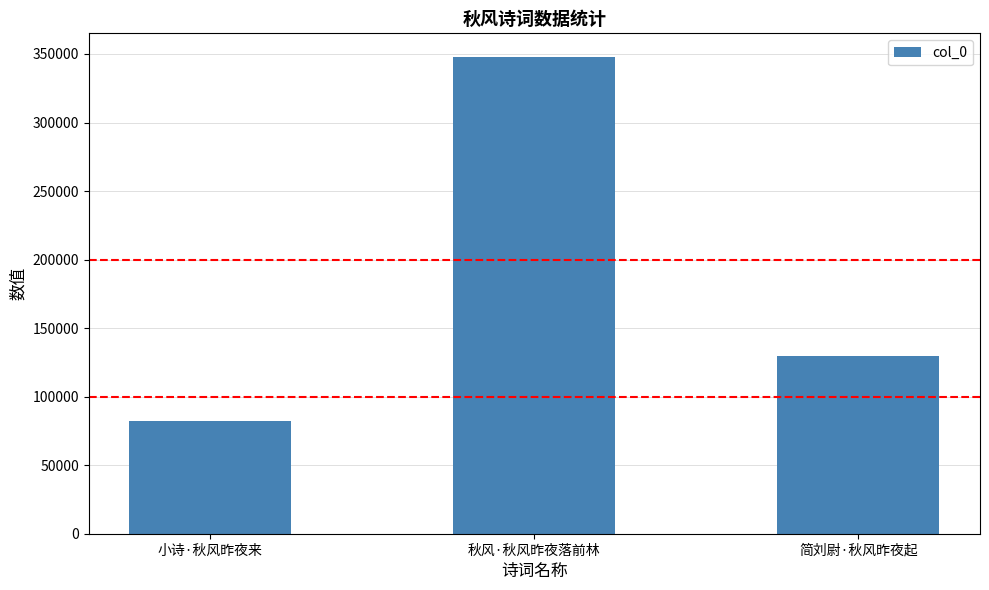

Which category has the highest value across all series?

秋风·秋风昨夜落前林